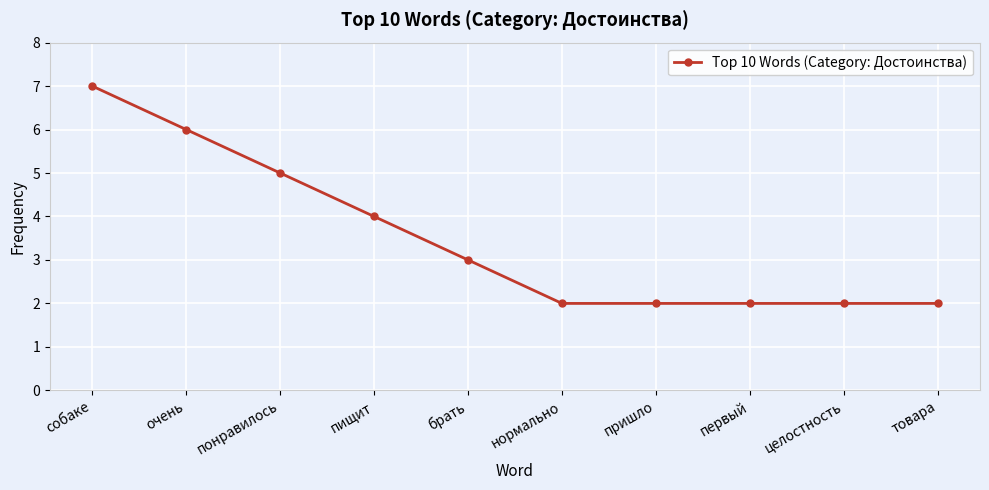

Reading right to left, what are all the values shown in this chart?

2	2	2	2	2	3	4	5	6	7